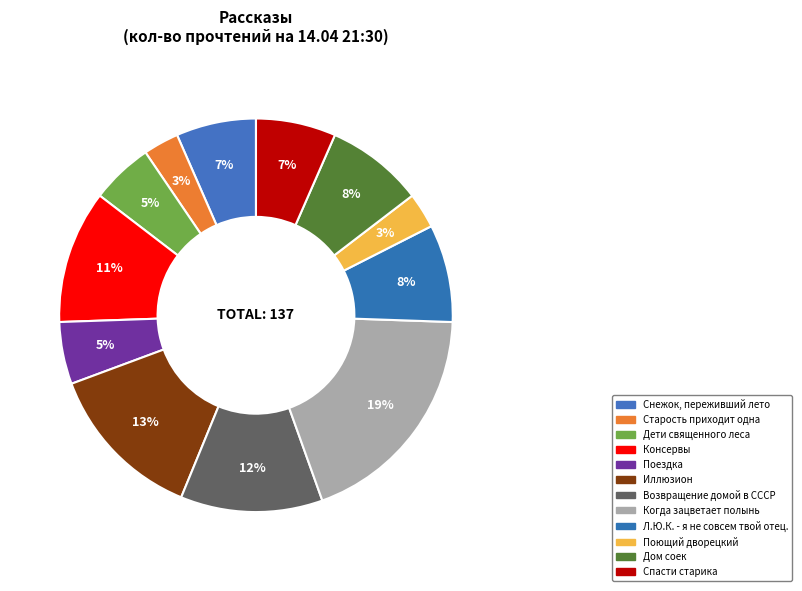

Combined, do Дом соек and Поющий дворецкий account for over 50%?

No